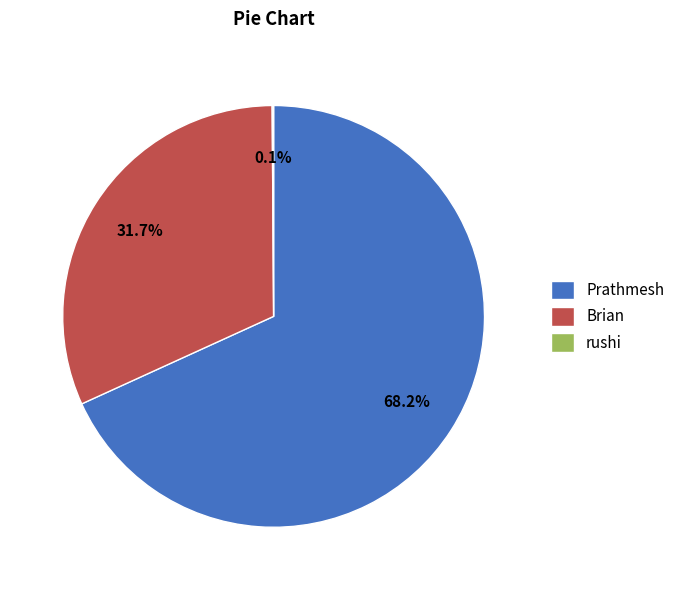

Which category accounts for the majority?

Prathmesh